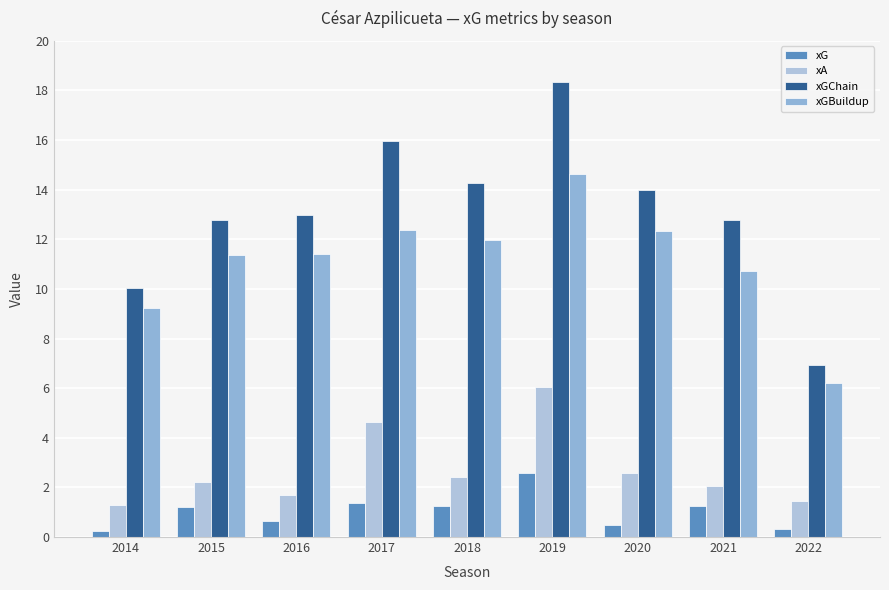

How many data points does each series have?

9